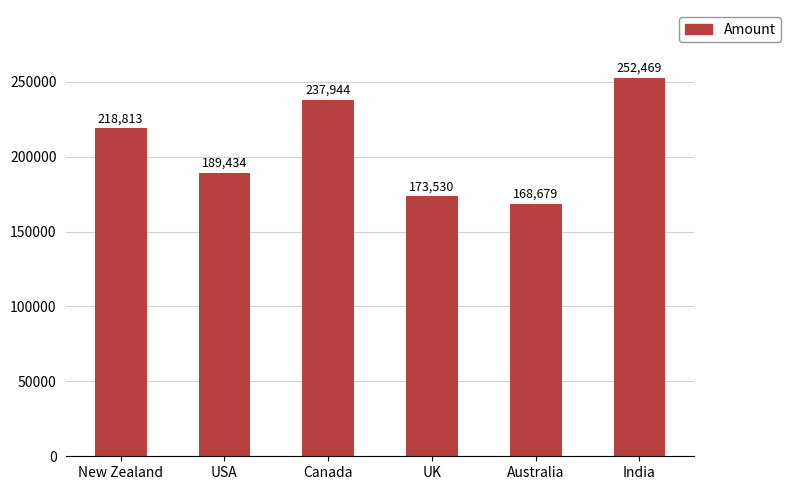

Reading left to right, transcribe all the data shown in this chart.

New Zealand=218813	USA=189434	Canada=237944	UK=173530	Australia=168679	India=252469